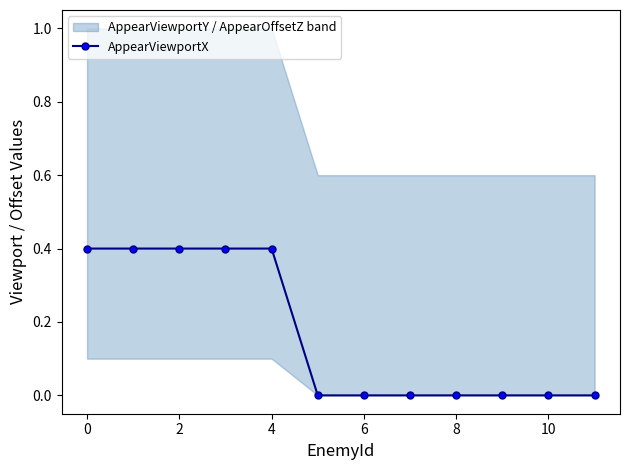

True or false: the data has more than 2 interior local peaks.

False